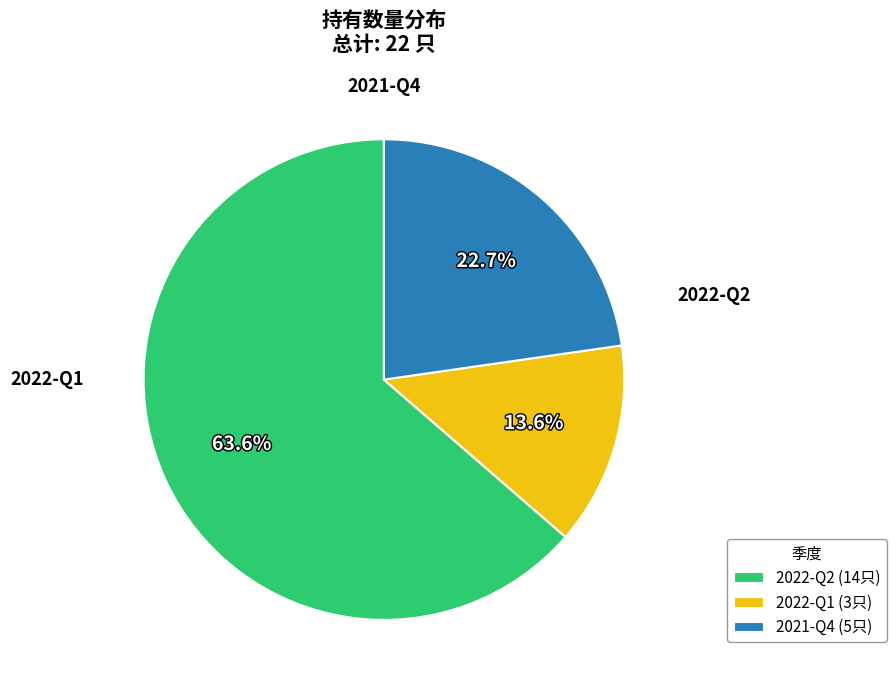

What is the ratio of the value at 2022-Q1 to the value at 2022-Q2?

0.2